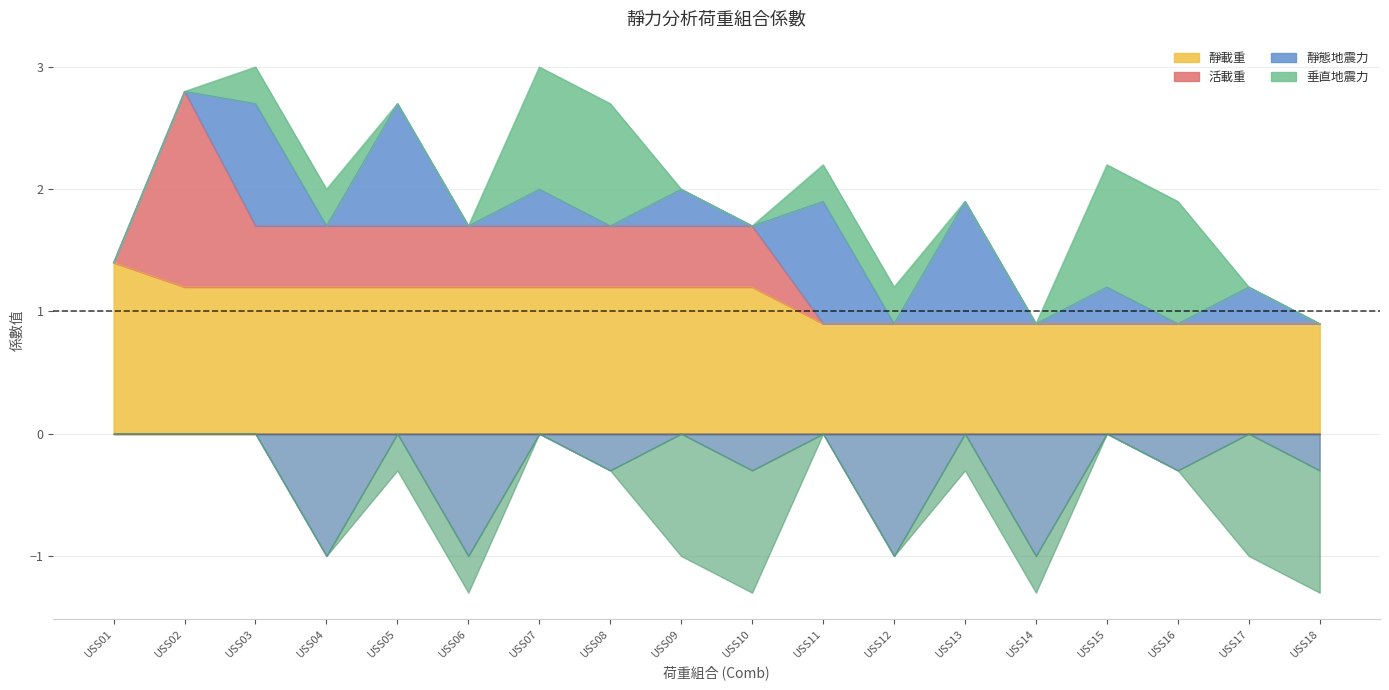

Which series has the largest total across all categories?

靜載重